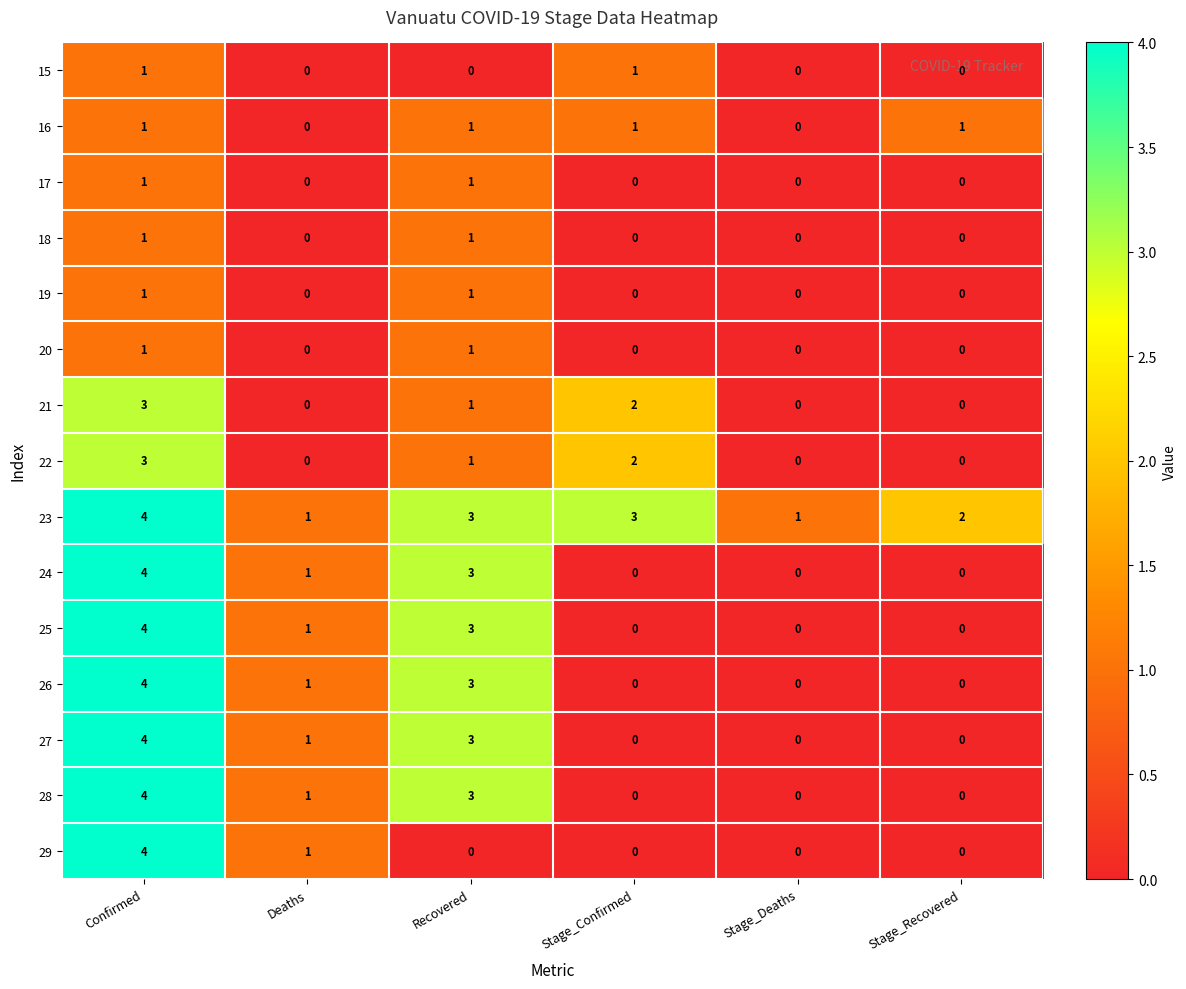

The 28 series shows 0 at Stage_Recovered. True or false?

True